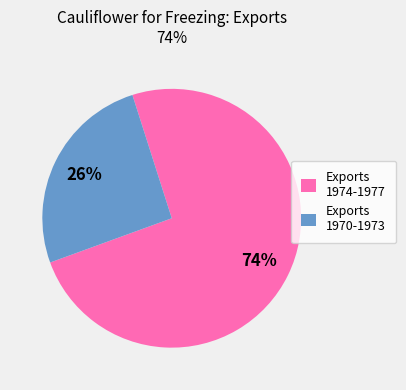

To the nearest percent, what is the combined percentage of Exports 1970-1973 and Exports 1974-1977?

100%